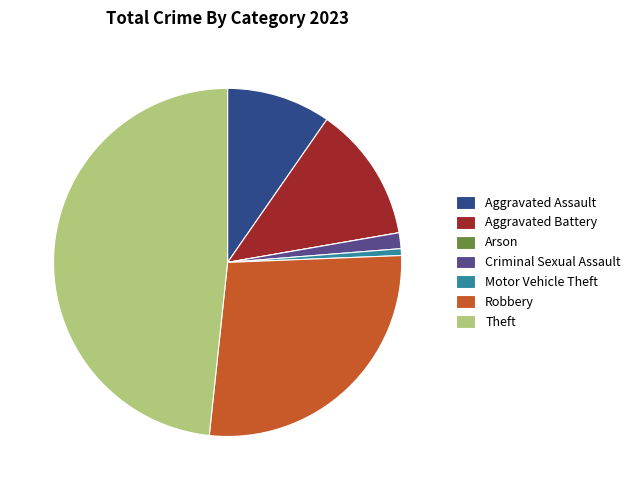

Does Aggravated Assault account for over 50% of the chart?

No